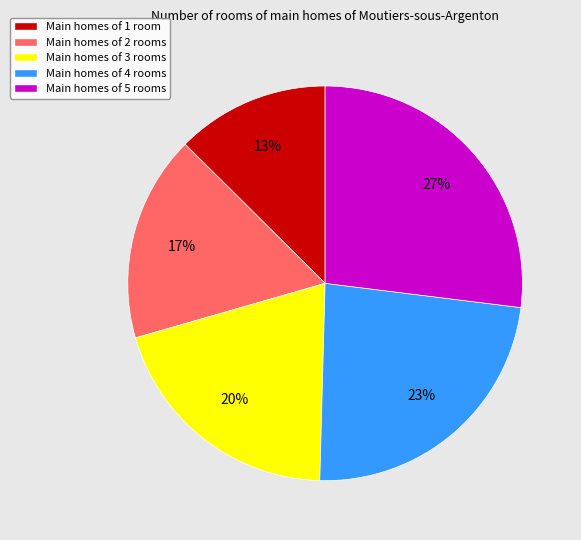

Does Main homes of 4 rooms represent more than half of the total?

No